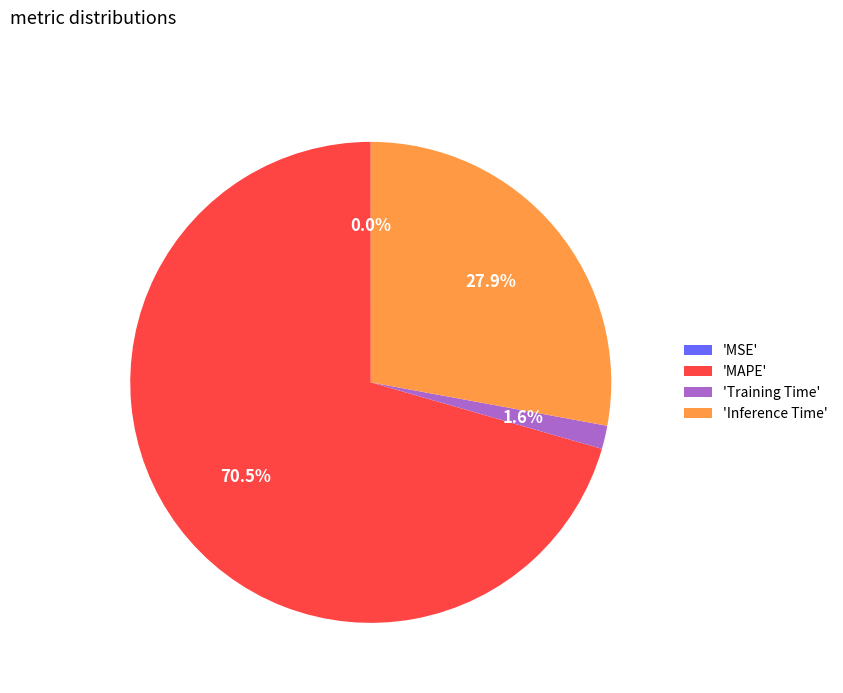

Is there any slice that represents more than half of the pie?

Yes